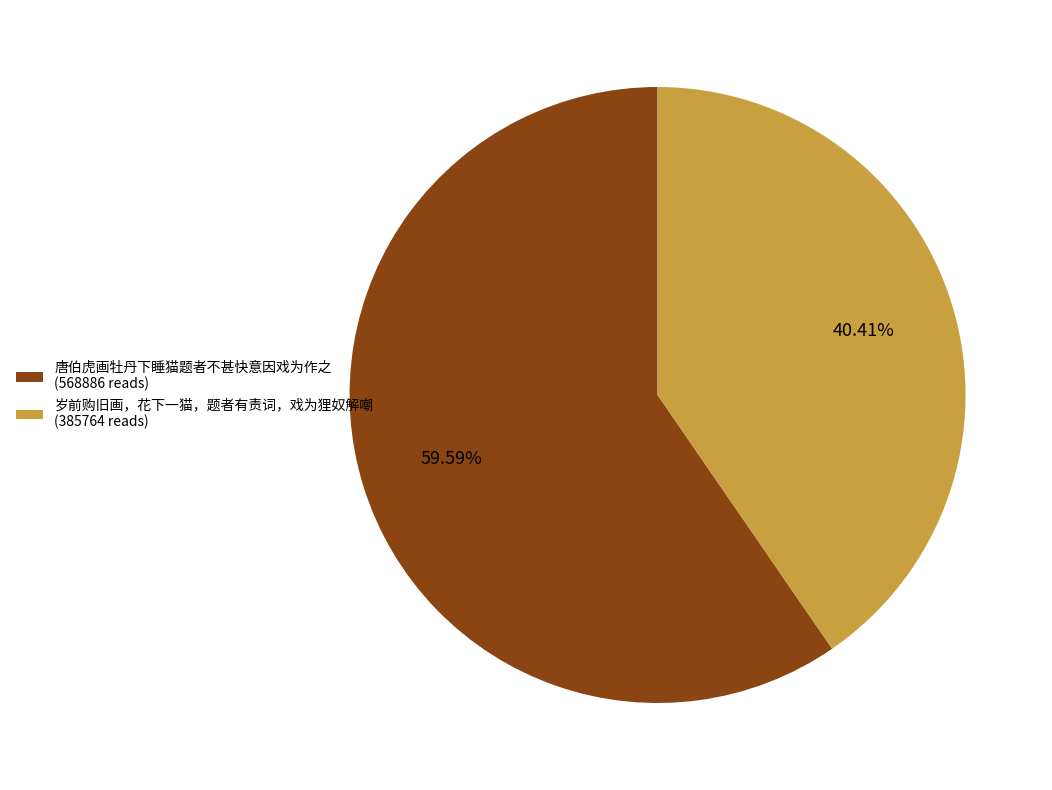

Which slice is the smallest?

岁前购旧画，花下一猫，题者有责词，戏为狸奴解嘲